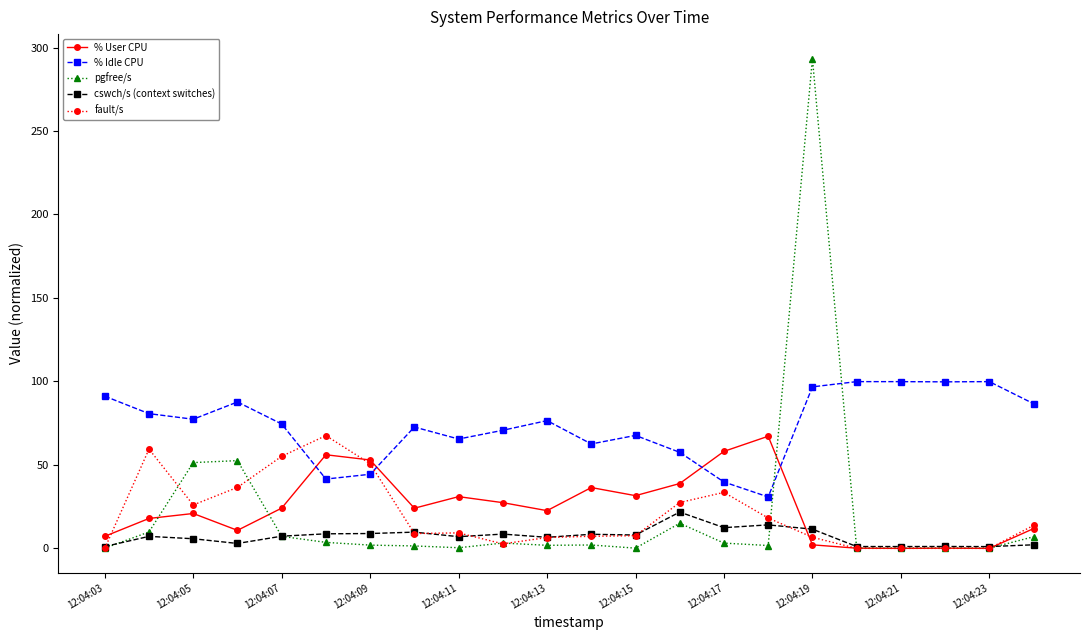

What are all the series names shown in the legend?

% User CPU, % Idle CPU, pgfree/s, cswch/s (context switches), fault/s